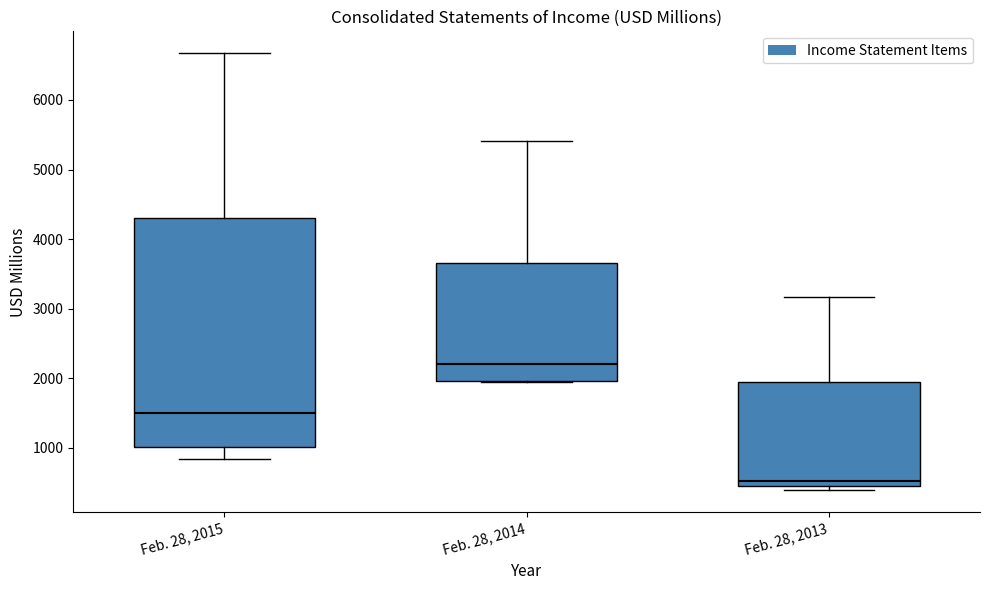

Reading left to right, read every box against the y-axis: the position of its median line, the range the box covers, and the ends of its whiskers. The values are not printed on the chart, so give them approximately, as read against the axis.

Feb. 28, 2015: median 1500, box 1000 to 4300, whiskers 800 to 6700
Feb. 28, 2014: median 2200, box 2000 to 3700, whiskers 1900 to 5400
Feb. 28, 2013: median 500 (just above the box's lower edge), box 500 to 2000, whiskers 400 to 3200